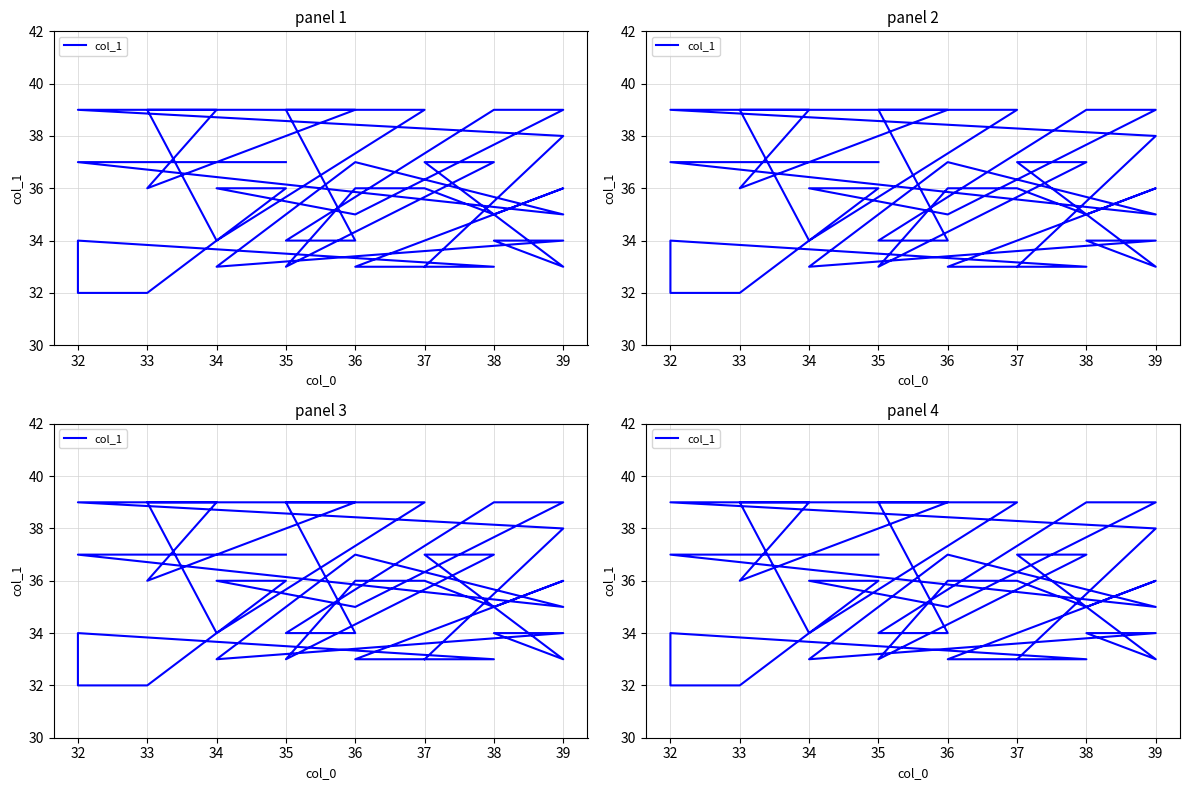

Approximately how many times larger is the value at 37 compared to 34?

1.0